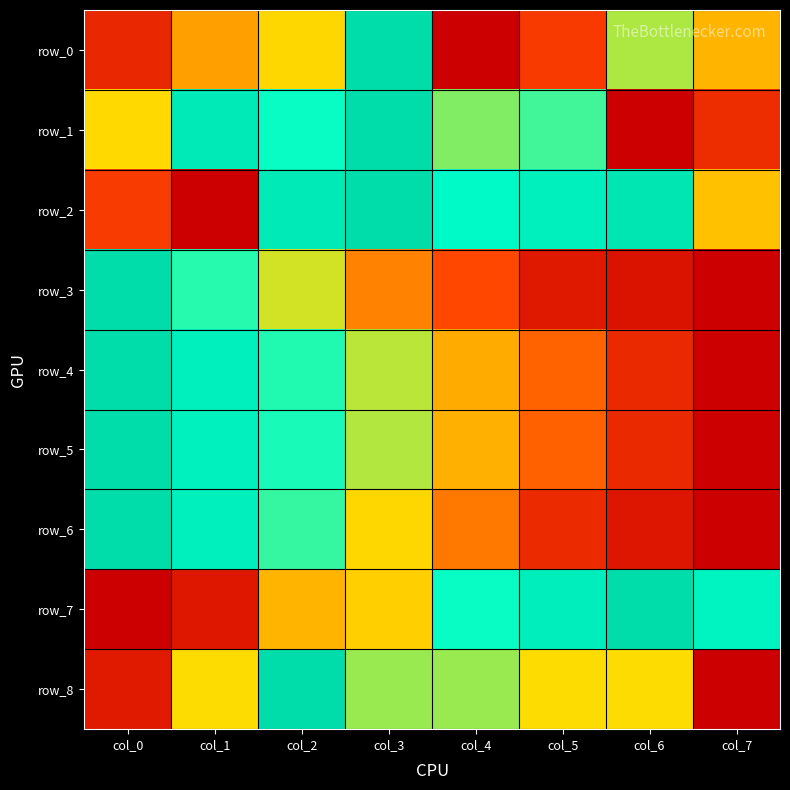

The value of row_4 at col_2 is 1.0. True or false?

False